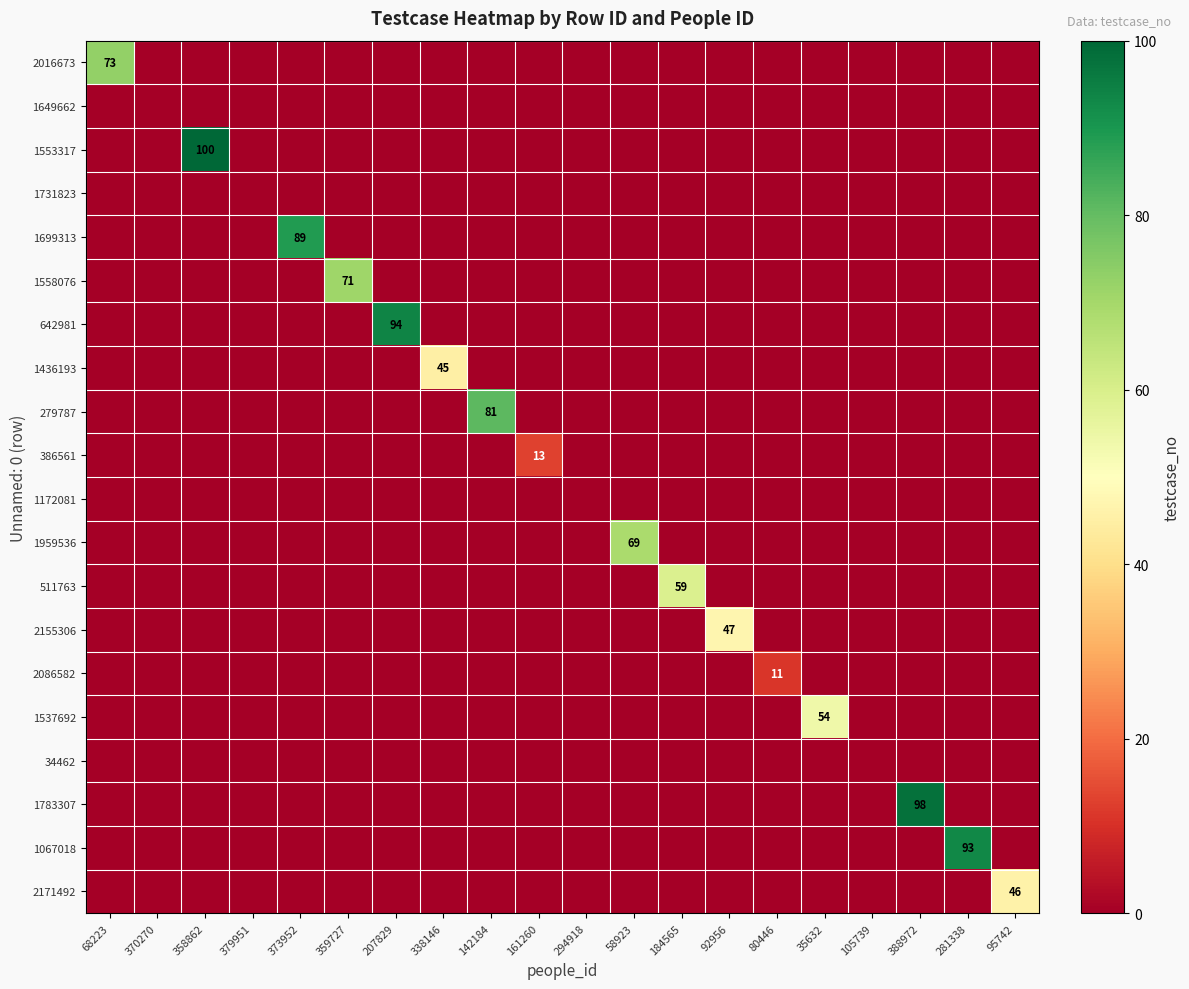

Is it true that 1558076 equals 71 at 359727?

True